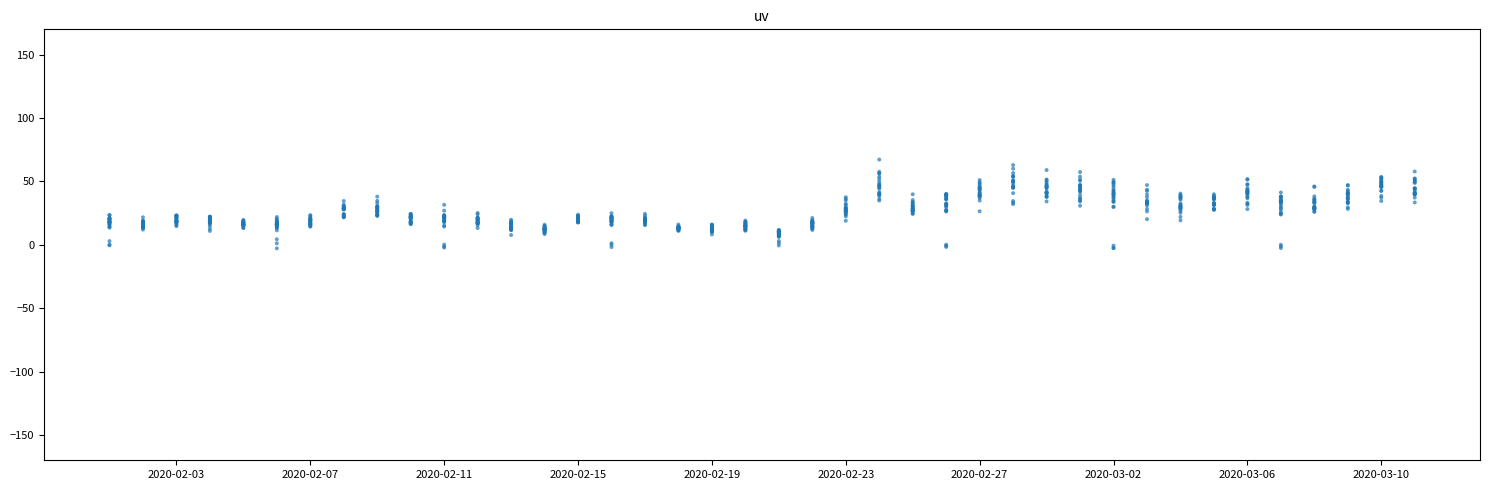

What is the range of Y values (max minus min)?

70.0